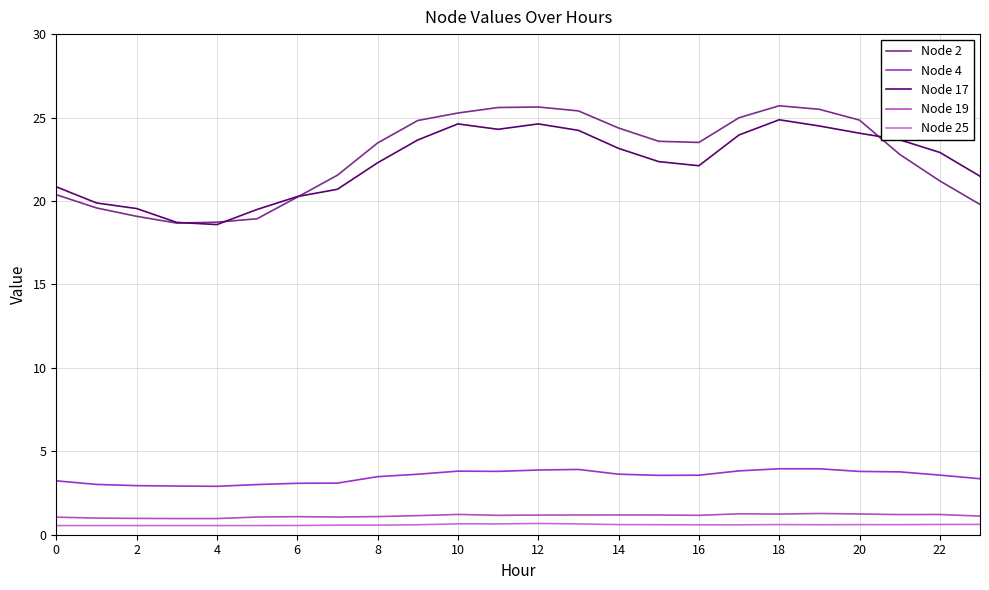

True or false: Node 4 and Node 25 cross at least once.

False